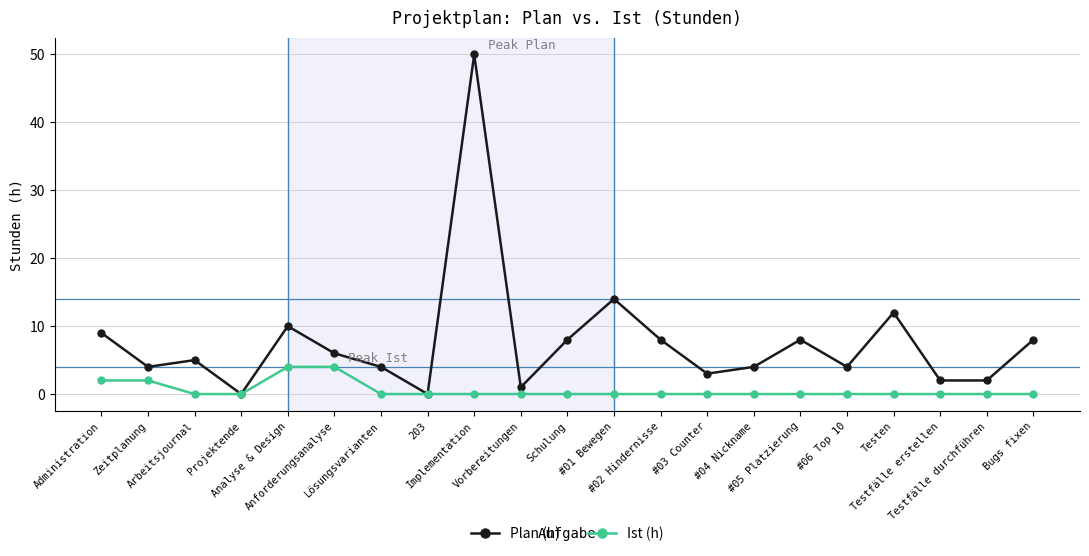

What is the spread (max minus min) of values at #04 Nickname?

4